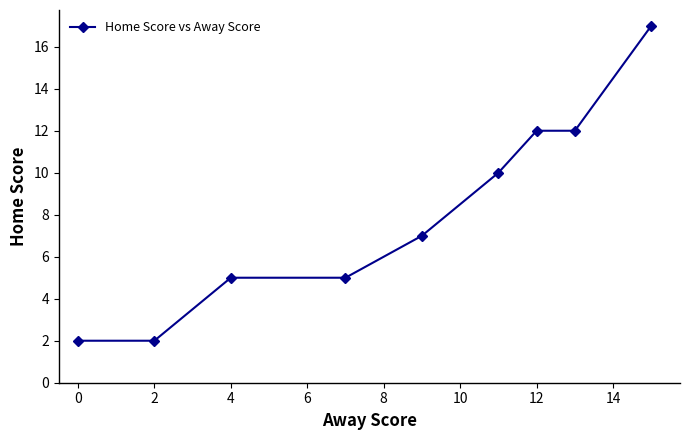

How many series are shown in this chart?

1